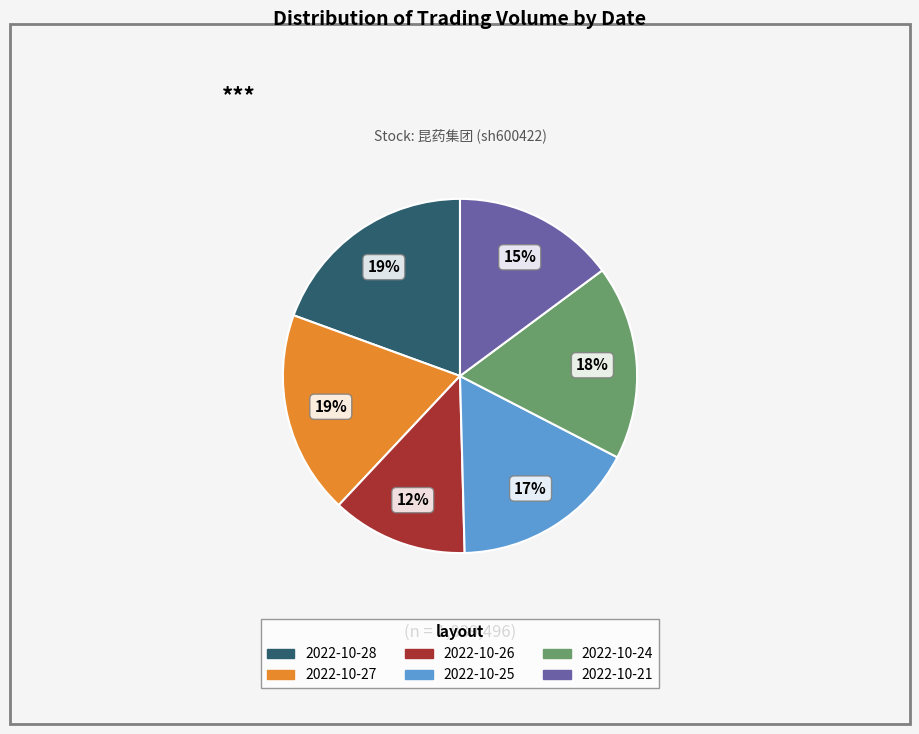

To the nearest percent, what percentage of the pie is 2022-10-24?

18%